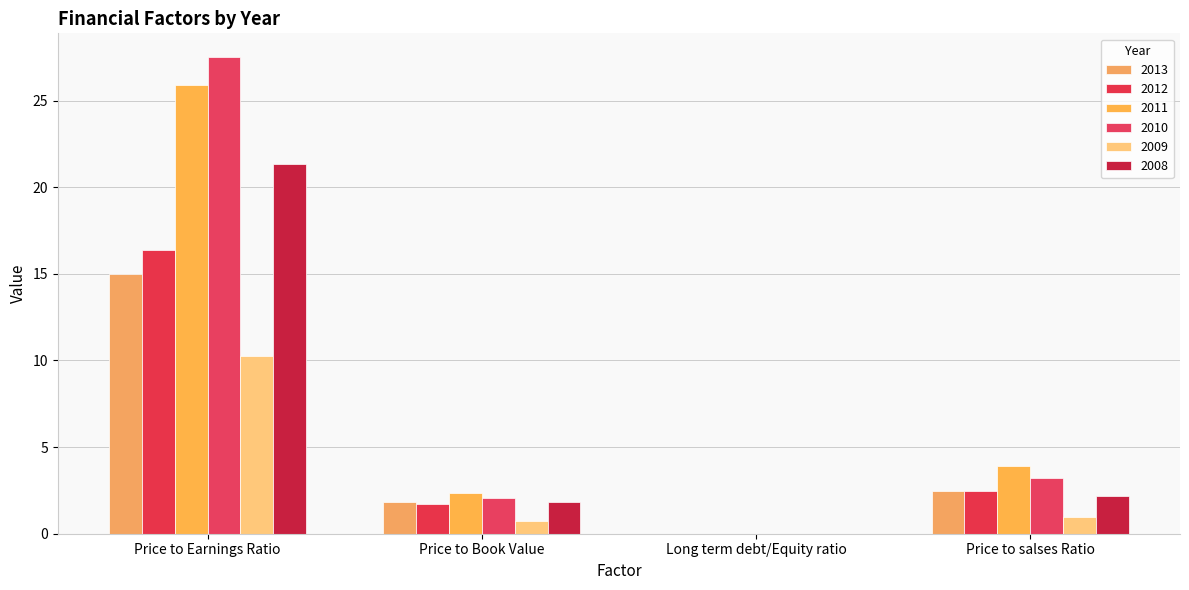

Are the bars grouped side by side (vs. stacked)?

Yes